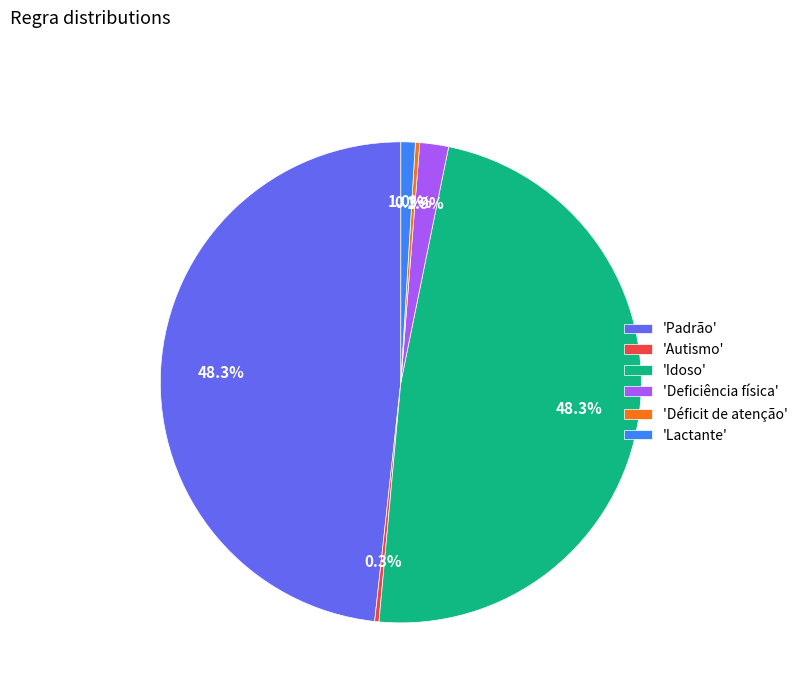

To the nearest percent, what is the difference between the largest and smallest slice percentages?

48%